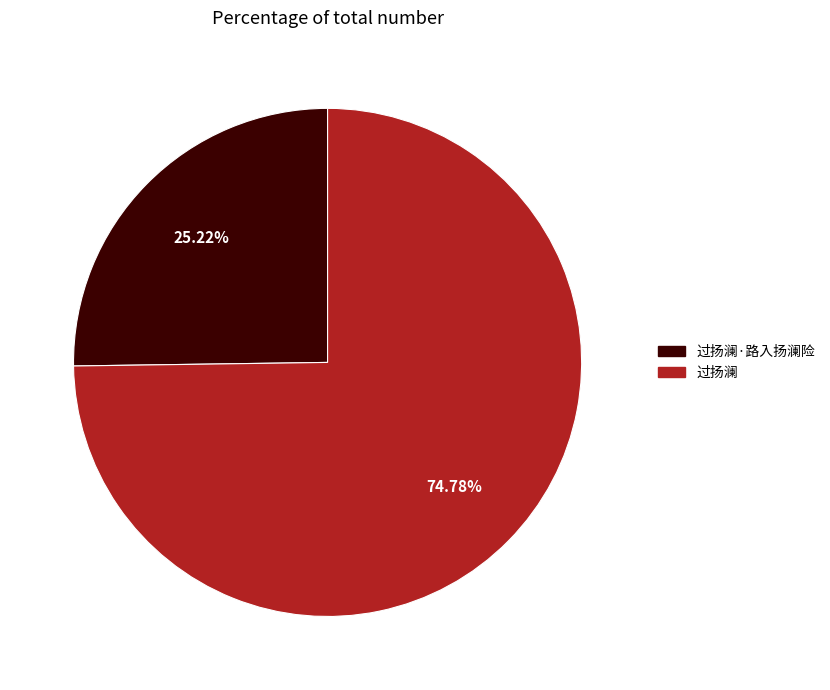

To the nearest percent, what is the difference between the largest and smallest slice percentages?

50%